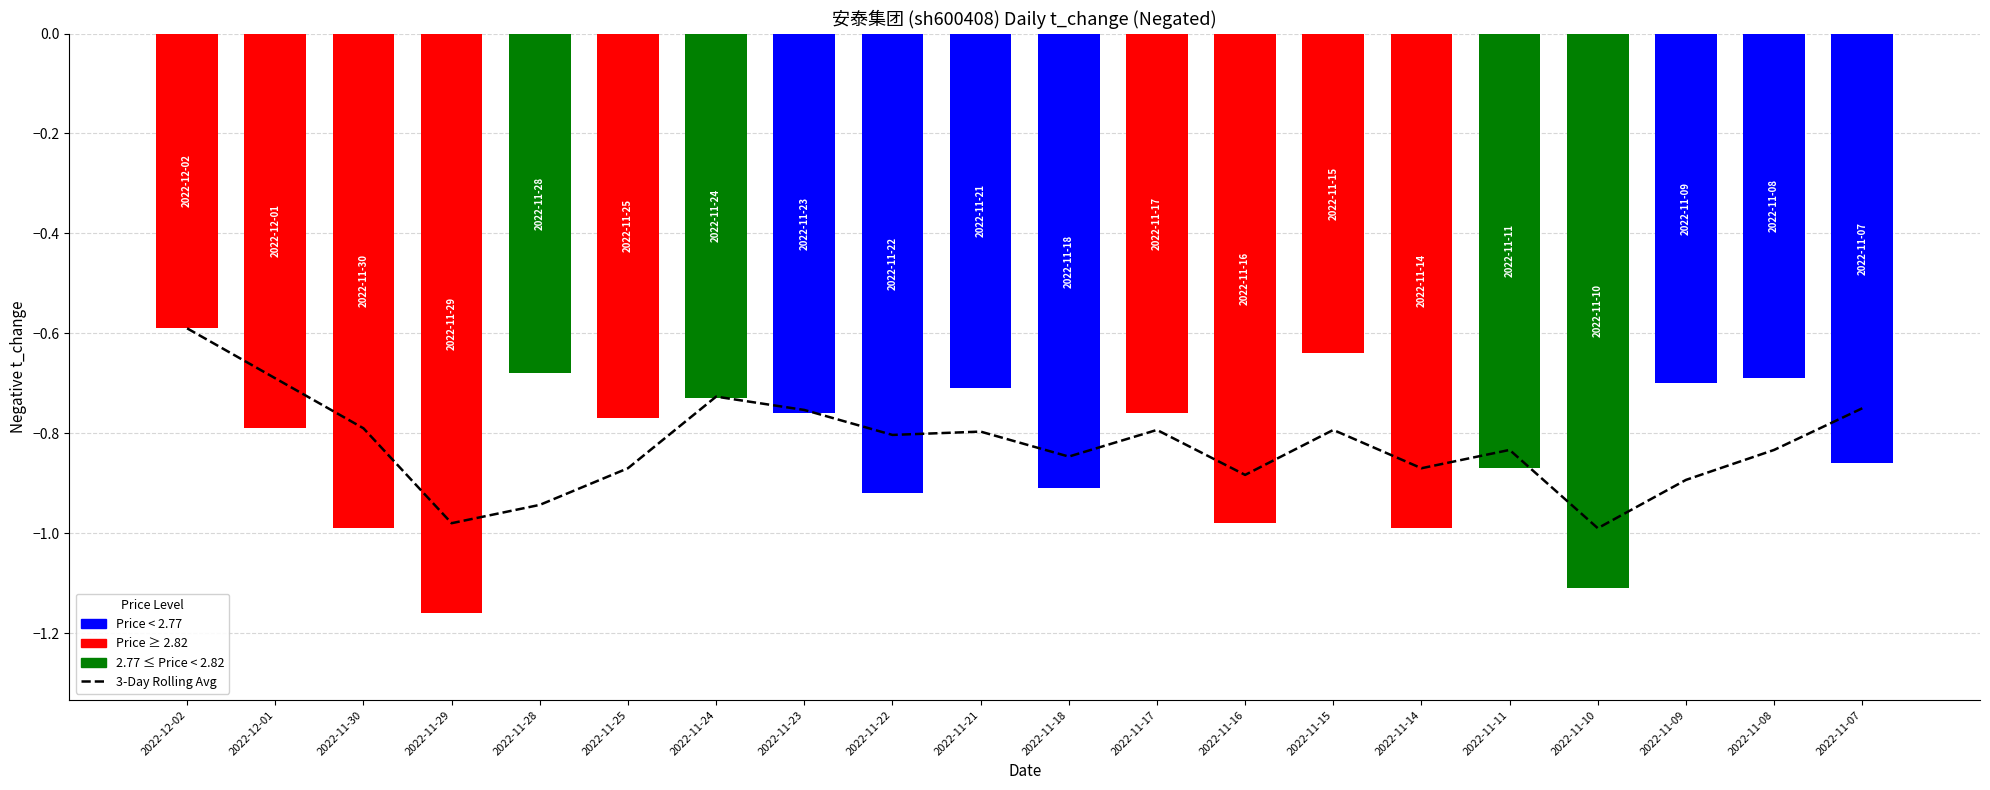

What is the greatest value displayed?

-0.6